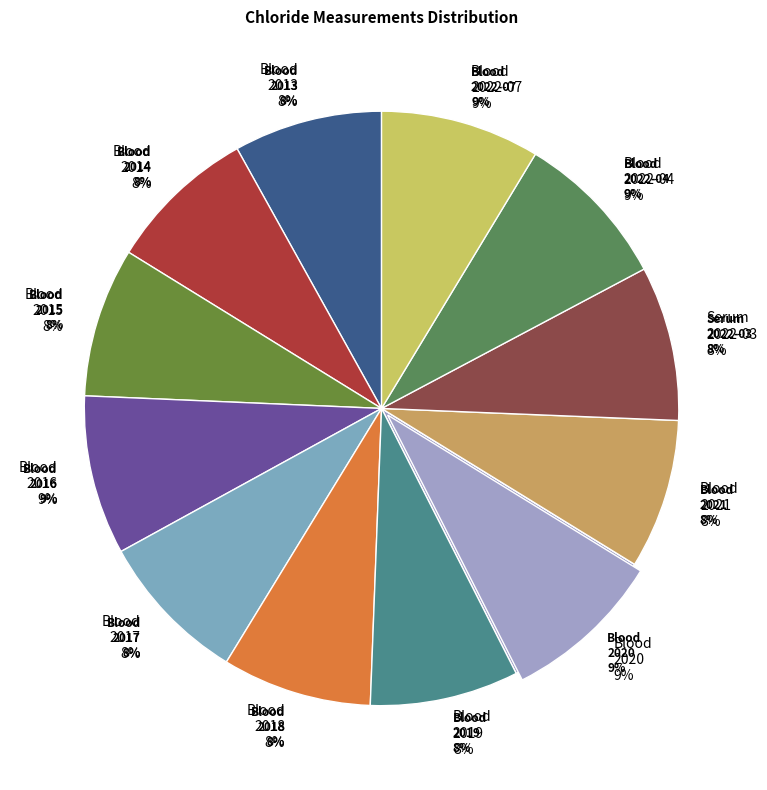

Does Chloride in Blood (2013) account for over 50% of the chart?

No